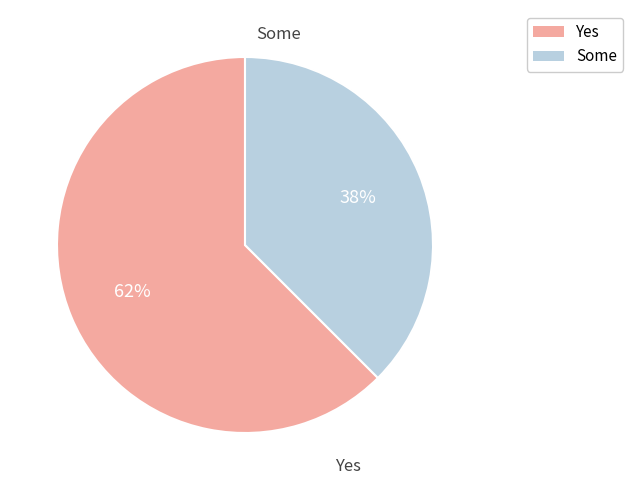

Does any single category account for the majority?

Yes